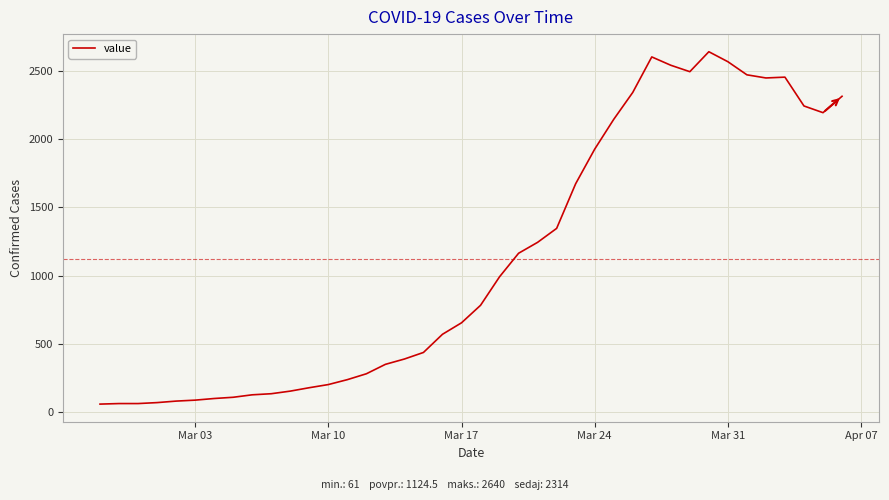

What is the smallest value displayed?

61